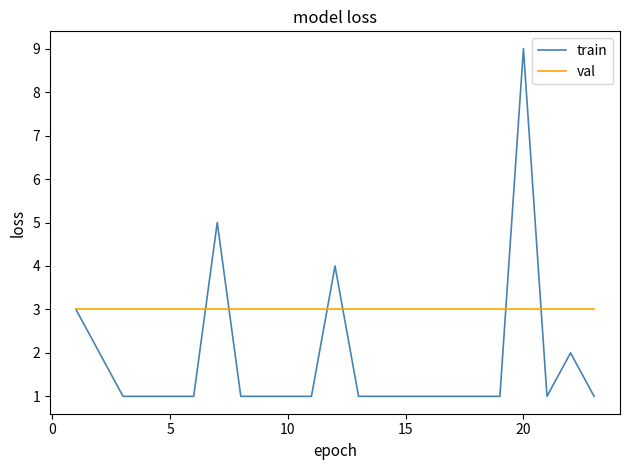

List the series in order of their overall mean, lowest first.

train, val